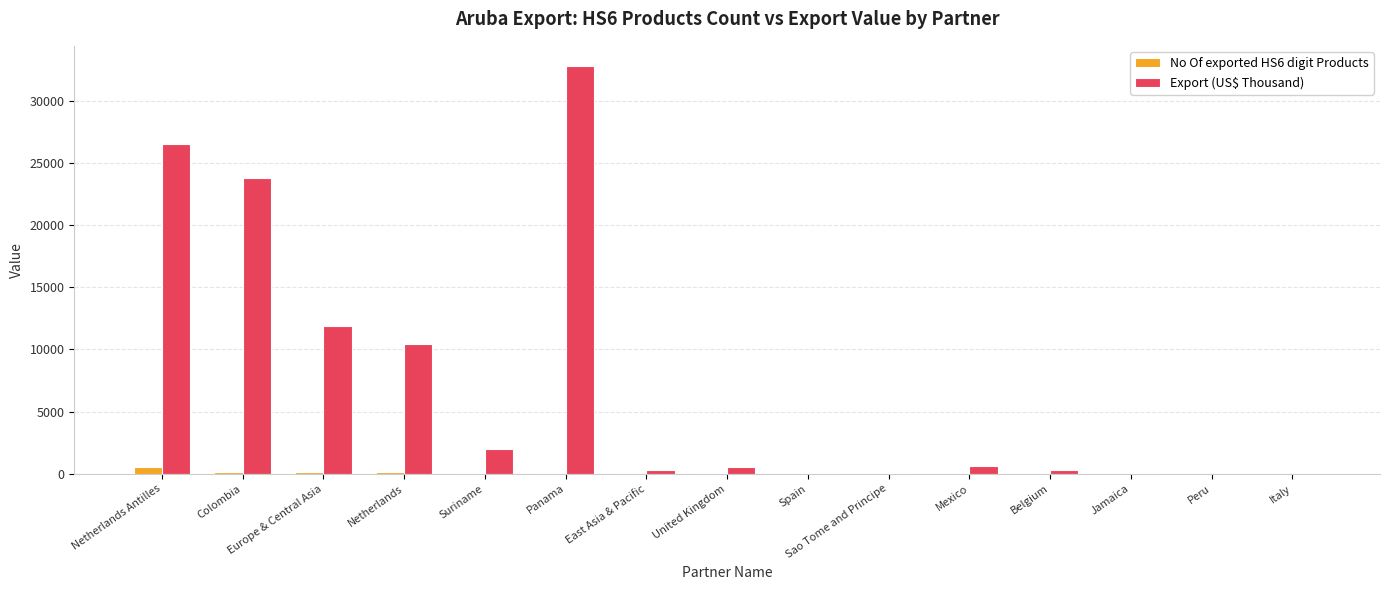

Where is Export (US$ Thousand) nearest to the value 16397?

Europe & Central Asia